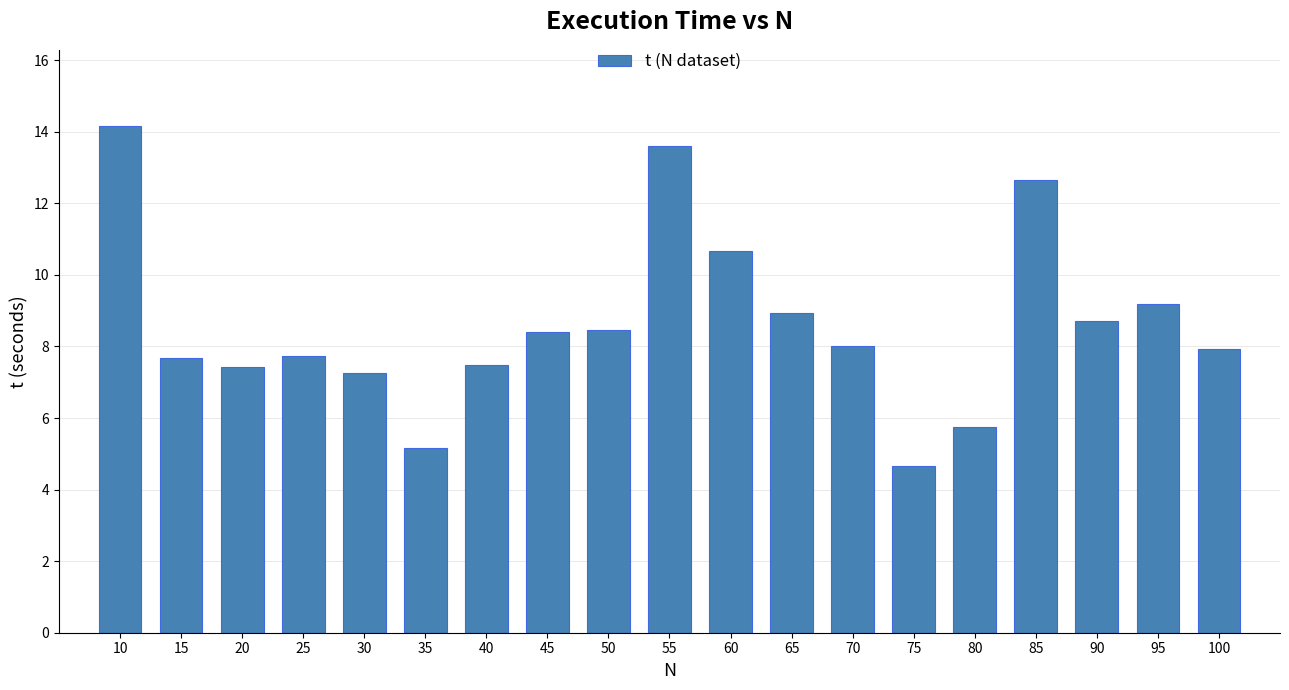

What is the sum of the values at 25 and 10?

21.9